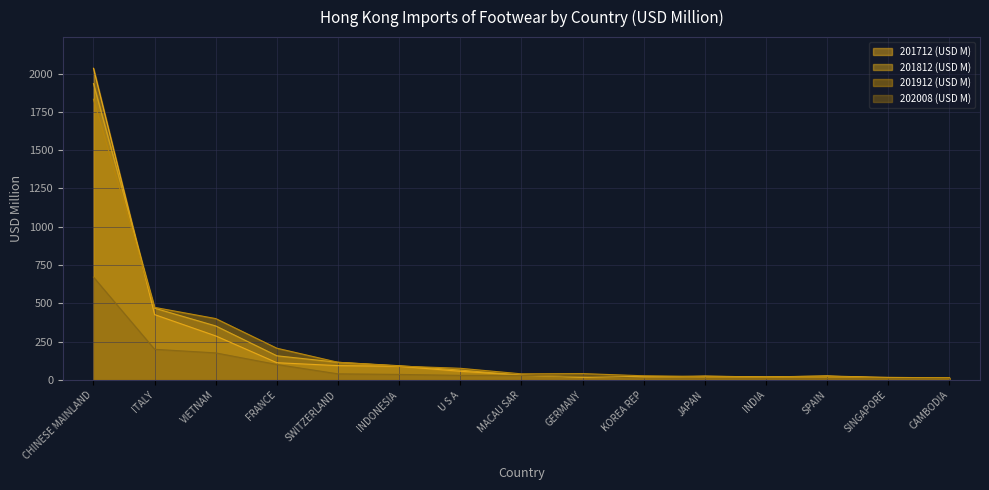

Which label corresponds to the largest value in the chart?

CHINESE MAINLAND